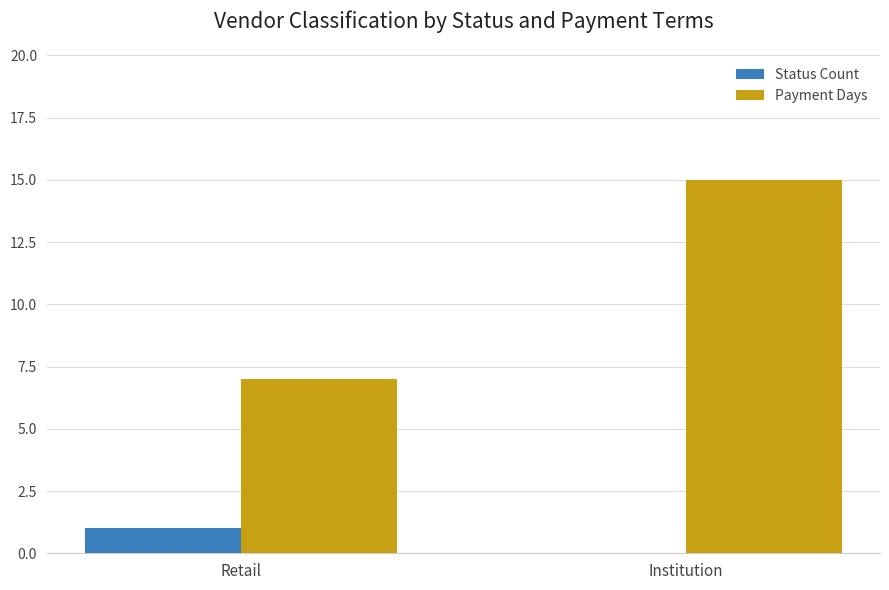

What is the sum of the Payment Days values at Retail and Institution?

22